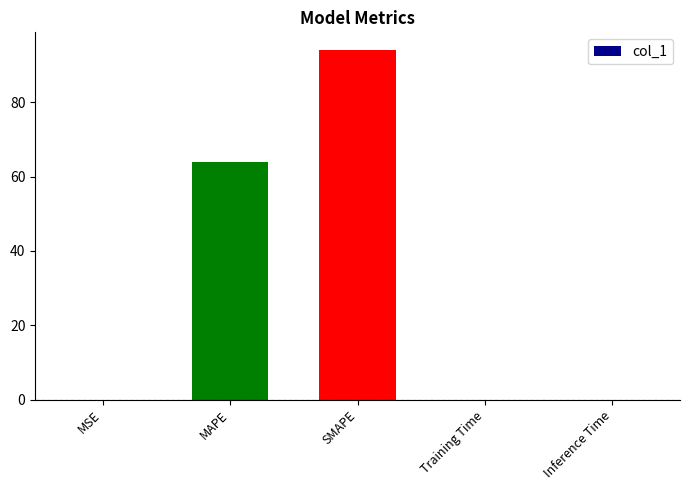

At which label is the value closest to 47?

MAPE